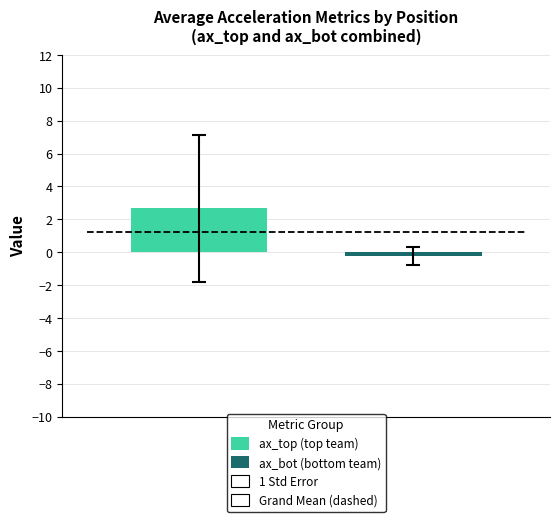

Which series has the widest spread of values?

ax_top (top team)